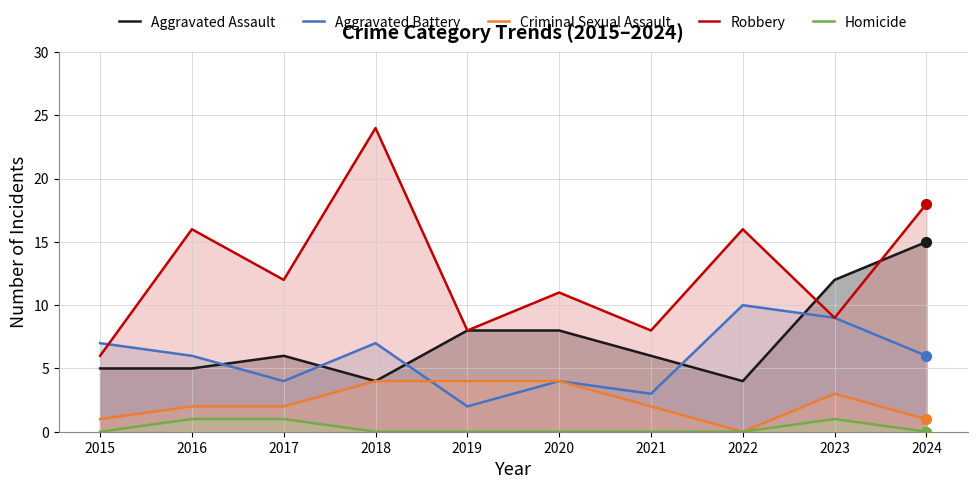

What are all the series names shown in the legend?

Aggravated Assault, Aggravated Battery, Criminal Sexual Assault, Robbery, Homicide